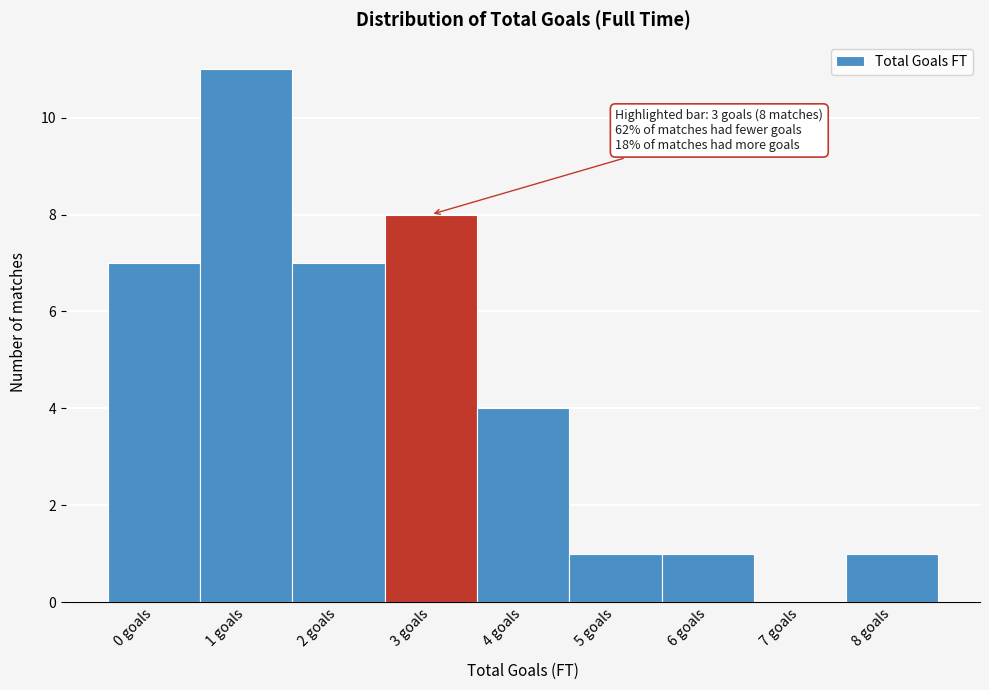

Reading right to left, list all the values displayed in this chart.

8 goals=1	7 goals=0	6 goals=1	5 goals=1	4 goals=4	3 goals=8	2 goals=7	1 goals=11	0 goals=7